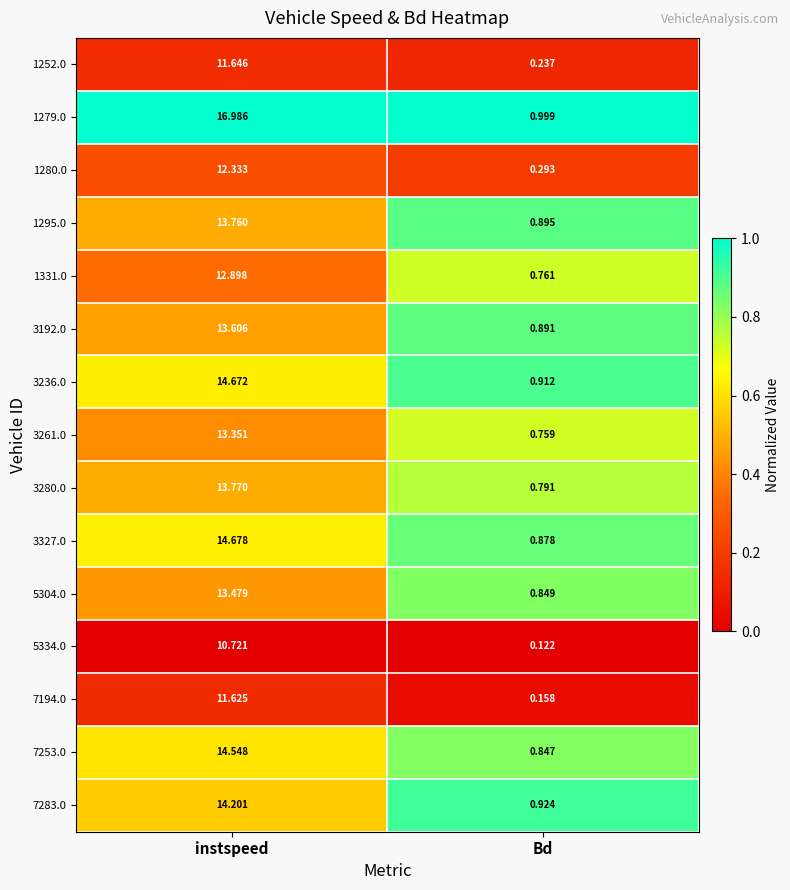

Rank the series by their maximum value, from highest to lowest.

1279.0, 3327.0, 3236.0, 7253.0, 7283.0, 3280.0, 1295.0, 3192.0, 5304.0, 3261.0, 1331.0, 1280.0, 1252.0, 7194.0, 5334.0